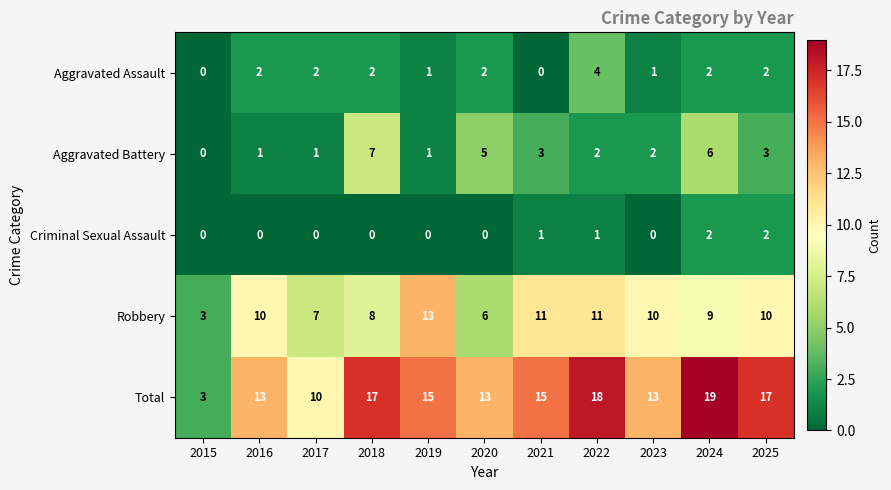

What is the sum of the Aggravated Assault values at 2018 and 2016?

4